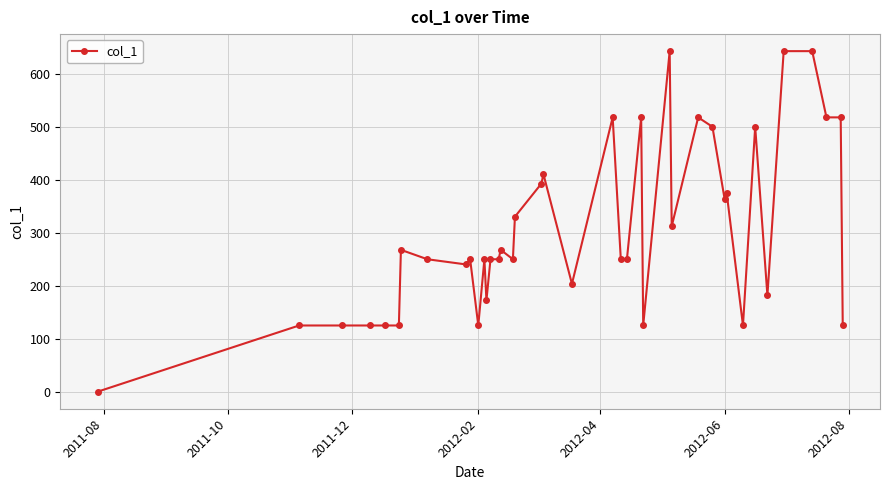

True or false: the data has more than 1 interior local peaks.

True